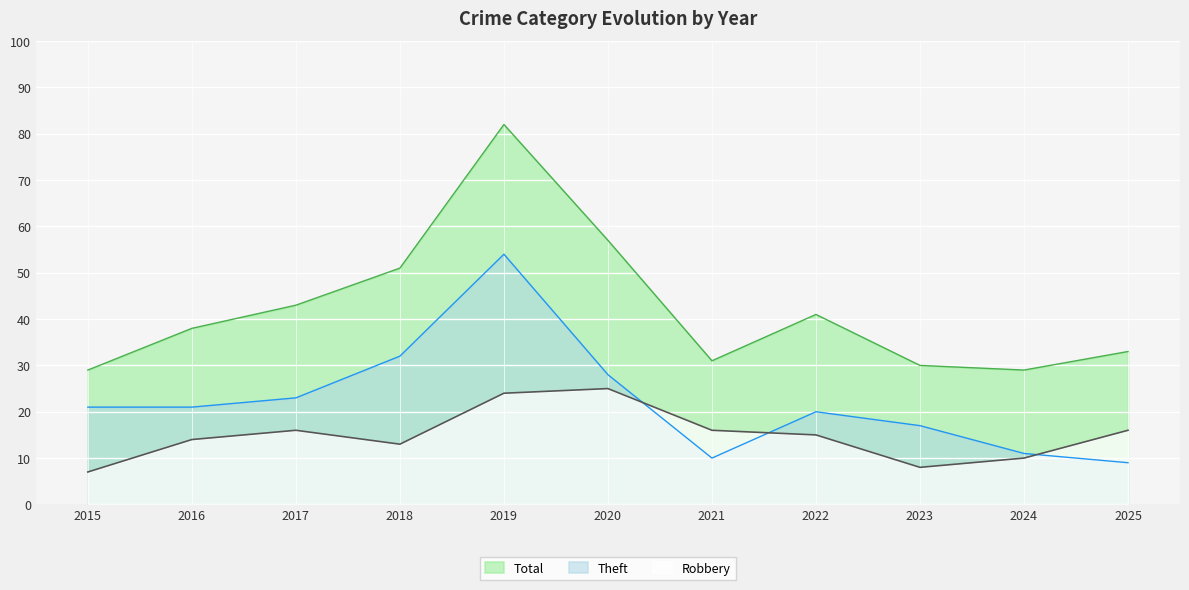

How many categories are shown in the chart?

11